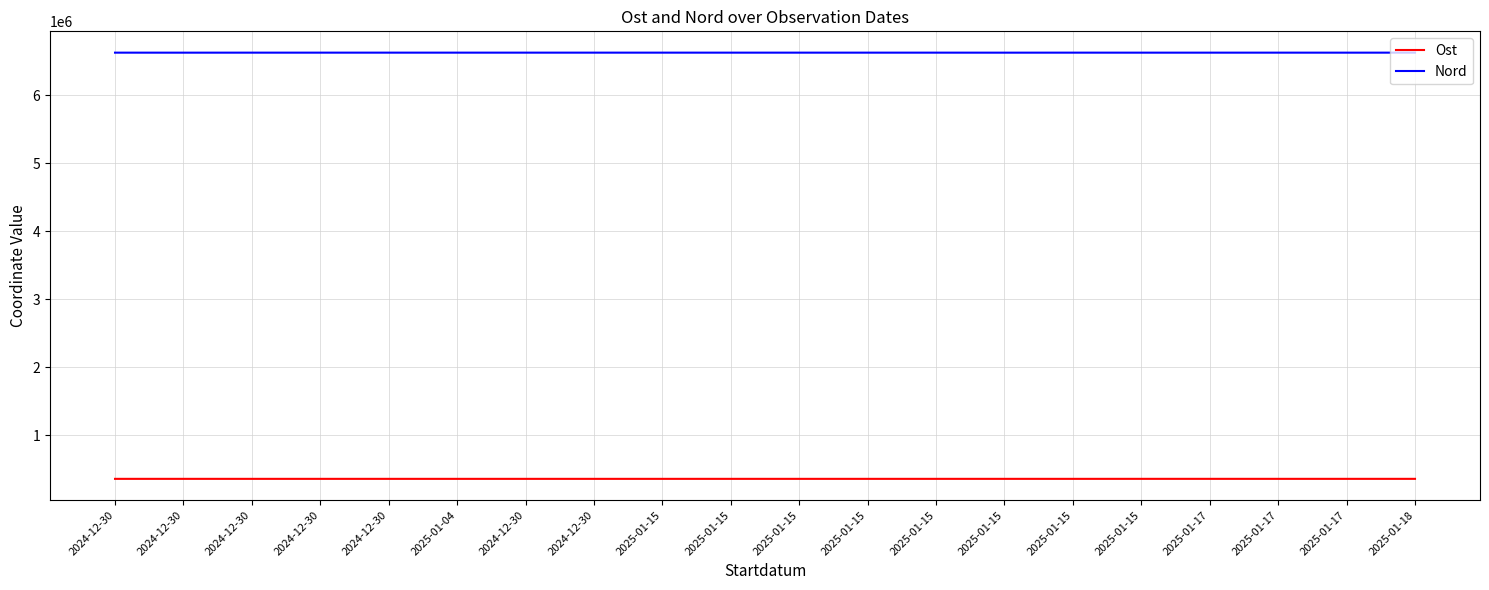

Reading left to right, transcribe all the data shown in this chart.

Ost: 2024-12-30=357630	2024-12-30=357721	2024-12-30=357602	2024-12-30=357652	2024-12-30=357594	2025-01-04=357630	2024-12-30=357610	2024-12-30=357622	2025-01-15=357585	2025-01-15=357678	2025-01-15=357604	2025-01-15=357645	2025-01-15=357640	2025-01-15=357718	2025-01-15=357582	2025-01-15=357834	2025-01-17=357804	2025-01-17=357695	2025-01-17=357735	2025-01-18=357686
Nord: 2024-12-30=6629504	2024-12-30=6629323	2024-12-30=6629595	2024-12-30=6629580	2024-12-30=6629645	2025-01-04=6629615	2024-12-30=6629638	2024-12-30=6629654	2025-01-15=6629645	2025-01-15=6629579	2025-01-15=6629595	2025-01-15=6629583	2025-01-15=6629599	2025-01-15=6629315	2025-01-15=6629633	2025-01-15=6629409	2025-01-17=6629483	2025-01-17=6629570	2025-01-17=6629370	2025-01-18=6629621